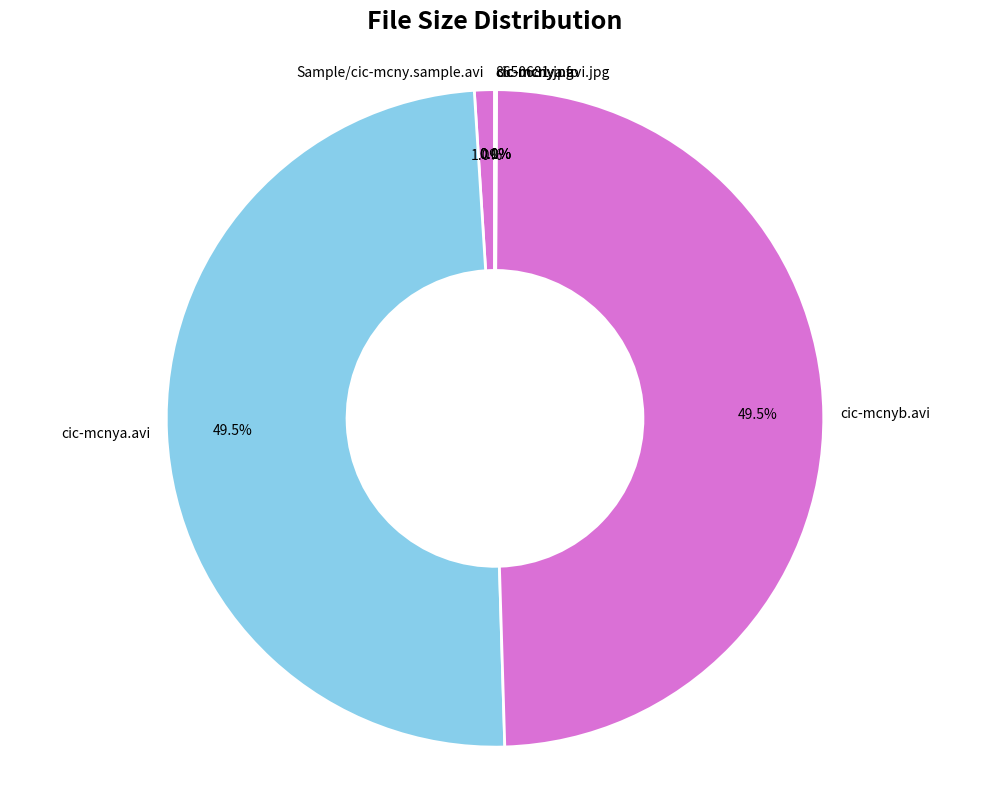

What is the ratio of the value at cic-mcnya.avi to the value at cic-mcnyb.avi?

1.0